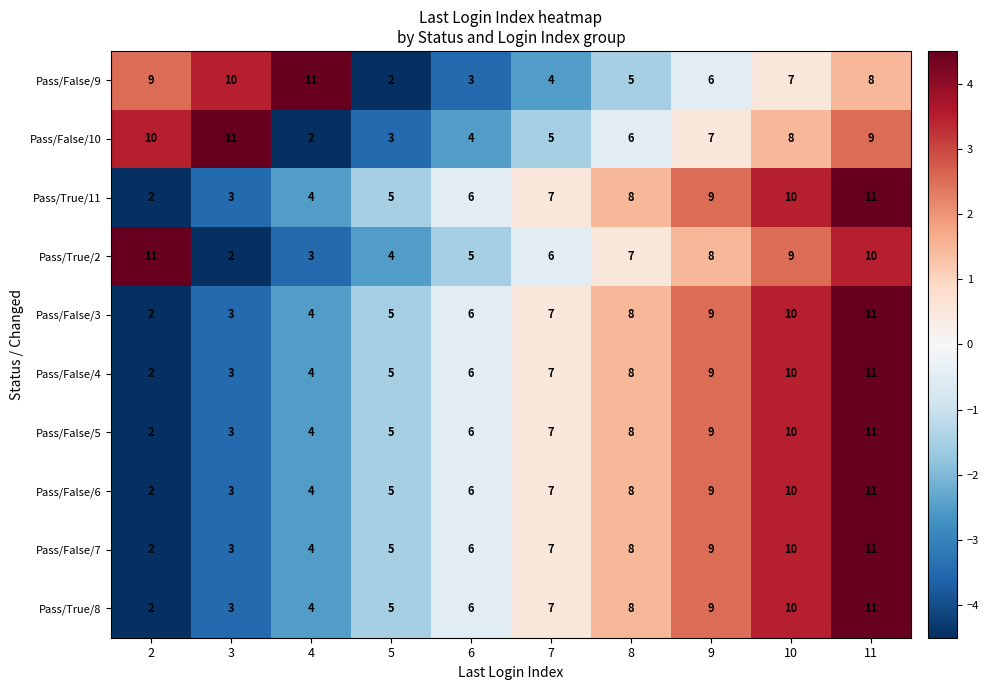

What is the spread (max minus min) of values at 8?

3